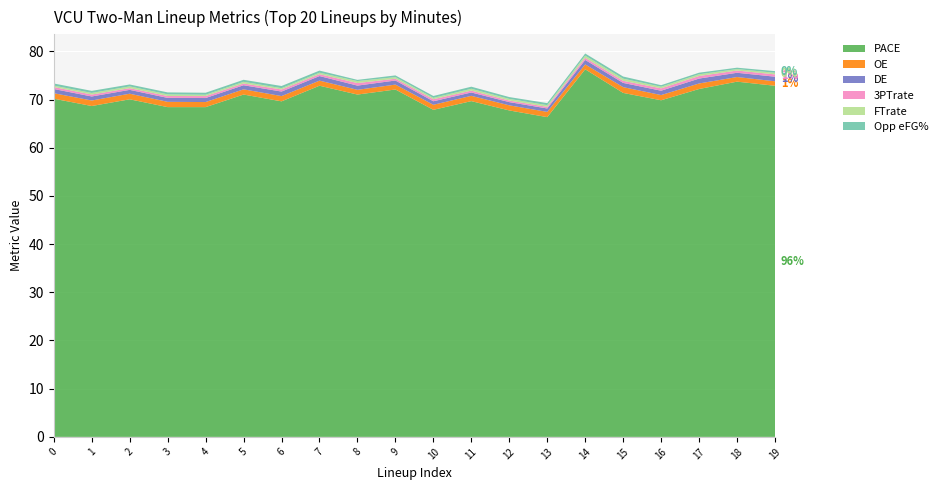

Reading left to right, what are all the values shown in this chart?

PACE: 70.2	68.7	70.0	68.4	68.4	71.0	69.6	72.9	71.0	72.1	67.9	69.7	67.7	66.4	76.3	71.4	69.8	72.2	73.7	72.9
OE: 1.1	1.1	1.2	1.1	1.1	1.1	1.1	1.1	1.0	1.0	1.1	1.1	1.1	1.1	1.0	1.2	1.1	1.1	1.0	0.9
DE: 0.9	0.8	0.8	0.8	0.8	0.9	0.9	0.9	0.9	0.8	0.7	0.7	0.7	0.7	0.9	0.9	0.9	1.0	0.9	1.0
3PTrate: 0.4	0.4	0.4	0.4	0.4	0.4	0.4	0.4	0.5	0.4	0.4	0.4	0.3	0.3	0.4	0.4	0.5	0.5	0.5	0.5
FTrate: 0.3	0.3	0.4	0.3	0.3	0.3	0.3	0.3	0.4	0.3	0.3	0.4	0.3	0.4	0.5	0.4	0.3	0.4	0.3	0.3
Opp eFG%: 0.4	0.4	0.4	0.4	0.4	0.4	0.5	0.4	0.3	0.4	0.4	0.4	0.4	0.4	0.5	0.4	0.3	0.3	0.3	0.3